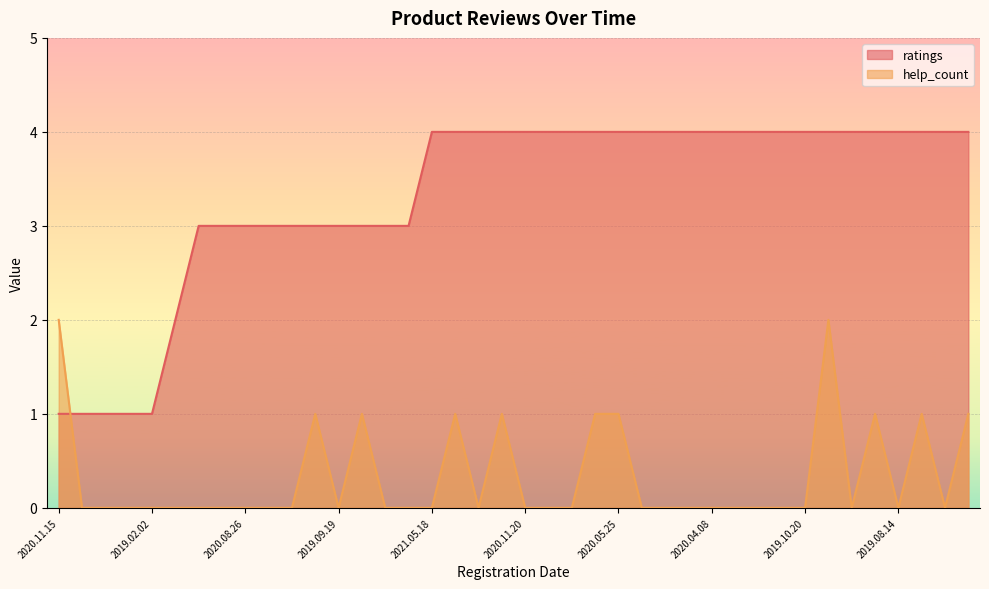

Which label corresponds to the smallest value in the chart?

2020.01.25